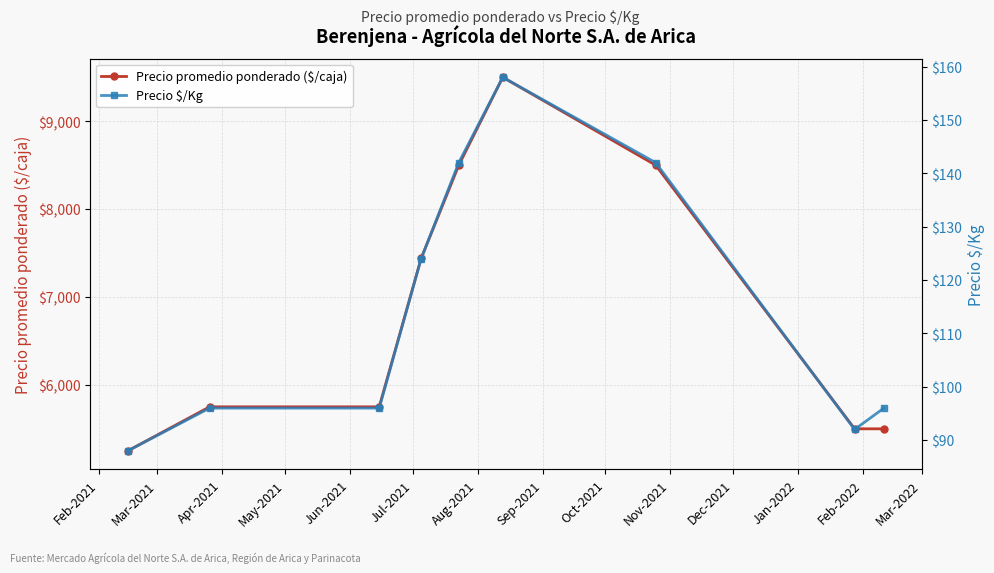

Rank the series at May-2021 from lowest to highest value.

Precio $/Kg, Precio promedio ponderado ($/caja)